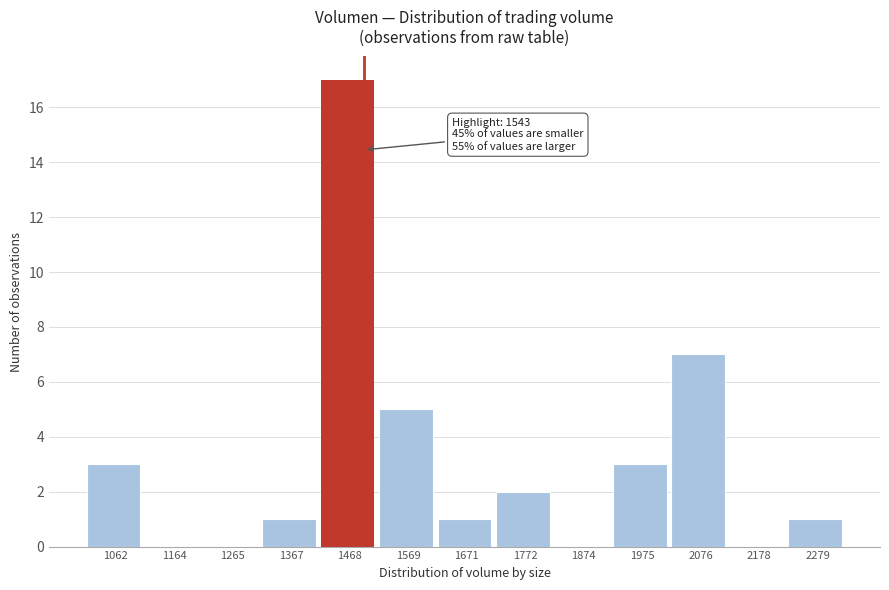

Reading left to right, what are all the values shown in this chart?

1062=3	1164=0	1265=0	1367=1	1468=17	1569=5	1671=1	1772=2	1874=0	1975=3	2076=7	2178=0	2279=1